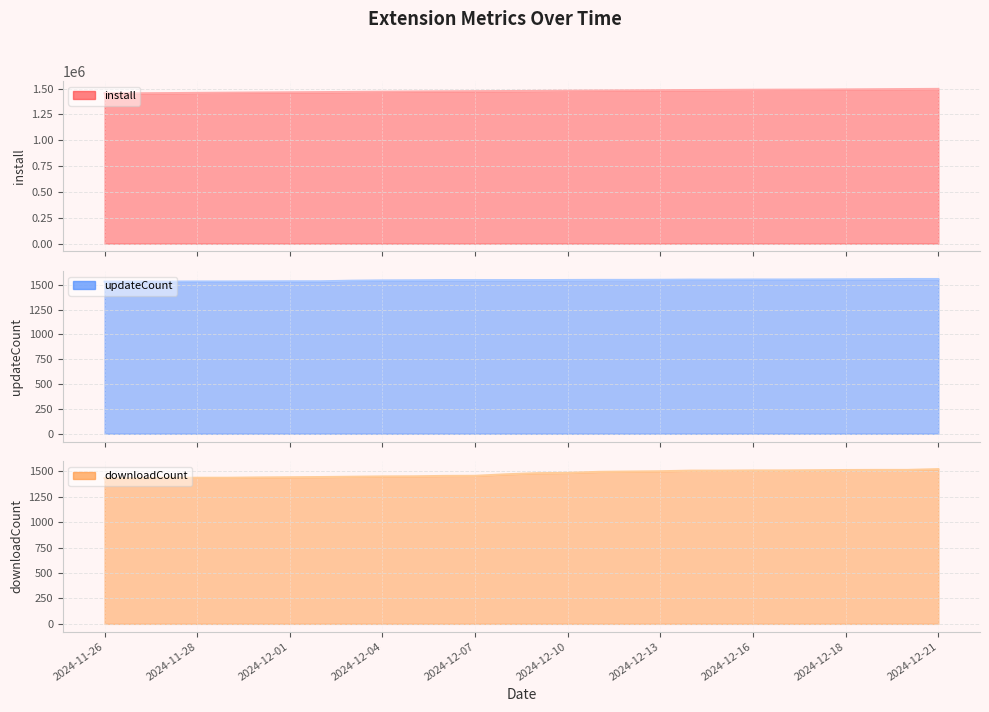

True or false: install has a value of 798044 at 2024-11-27.

False